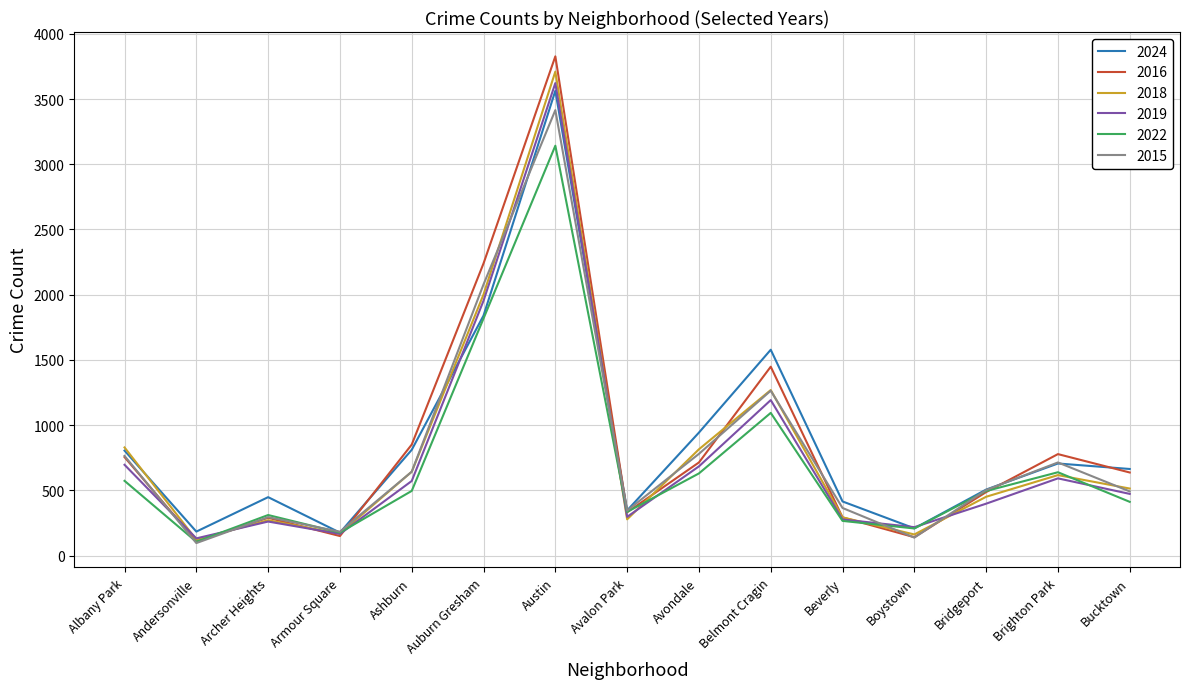

What is the approximate value of 2015 at Bridgeport?

503